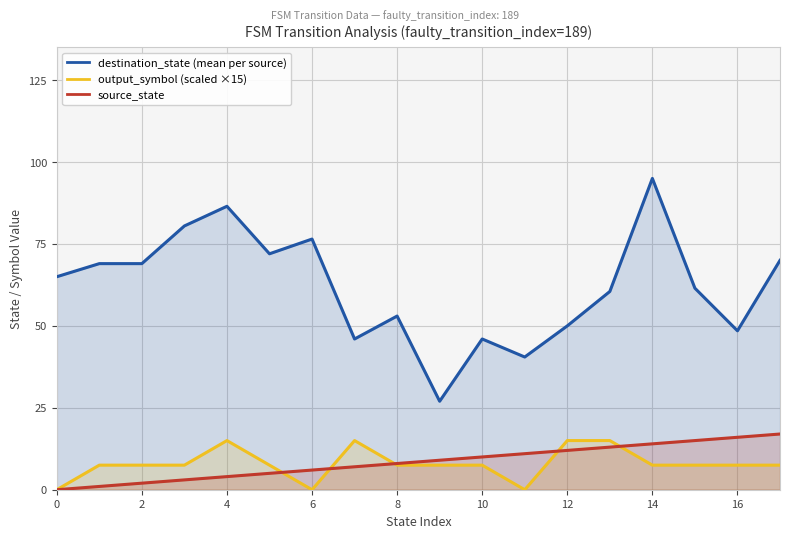

How many lines are shown in the chart?

3